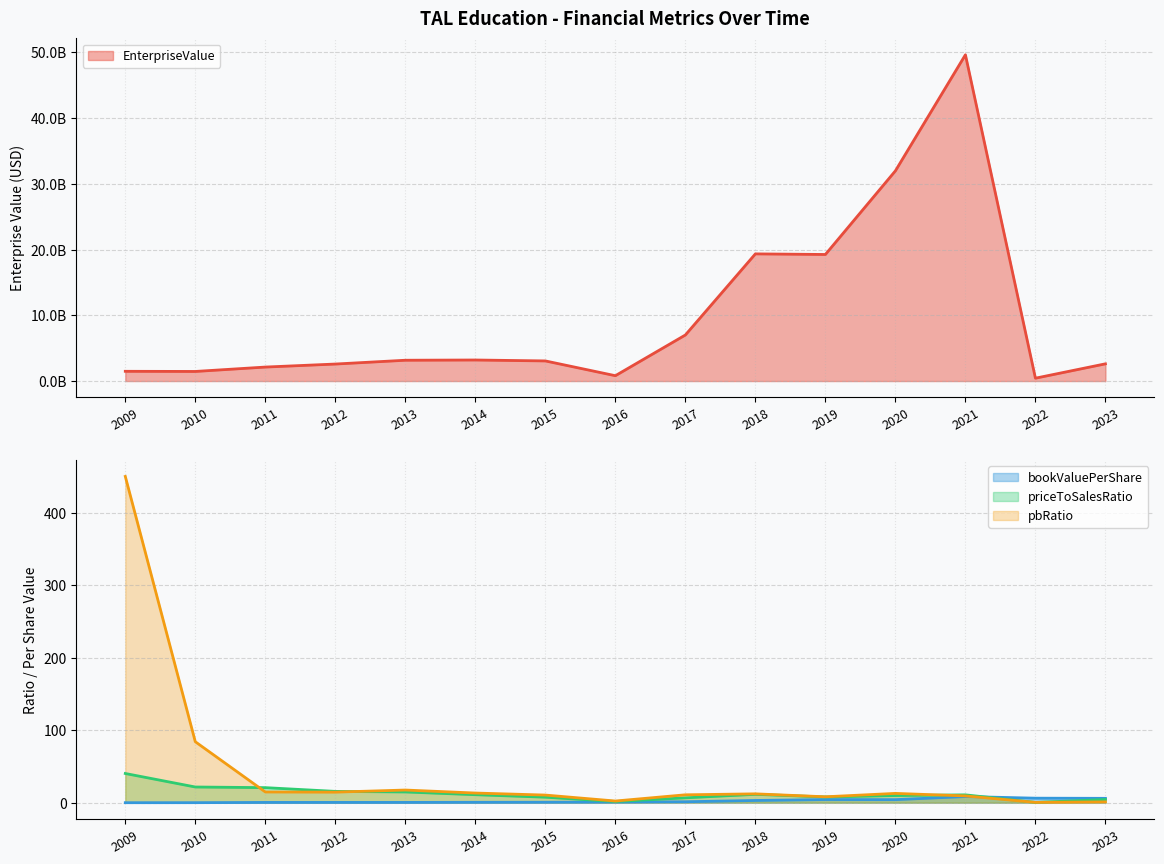

Which category has the lowest value in the EnterpriseValue series?

2022